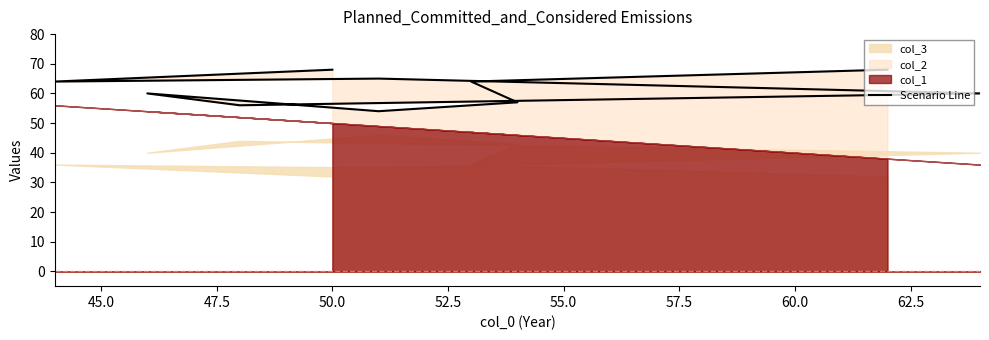

What is the difference between the values at 65.0 and 60.0?

3